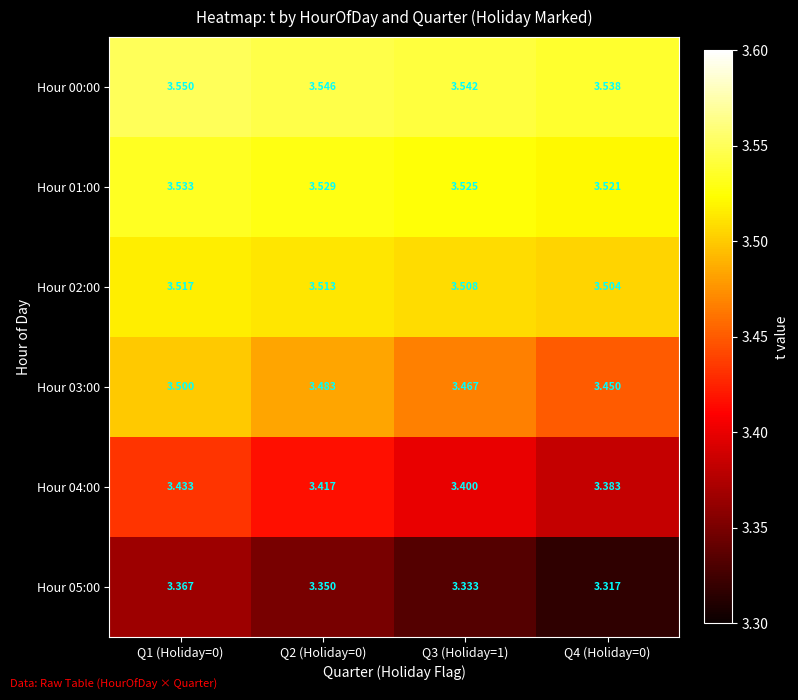

Is the value of Hour 00:00 at Q1 (Holiday=0) greater than the value of Hour 02:00 at Q2 (Holiday=0)?

Yes